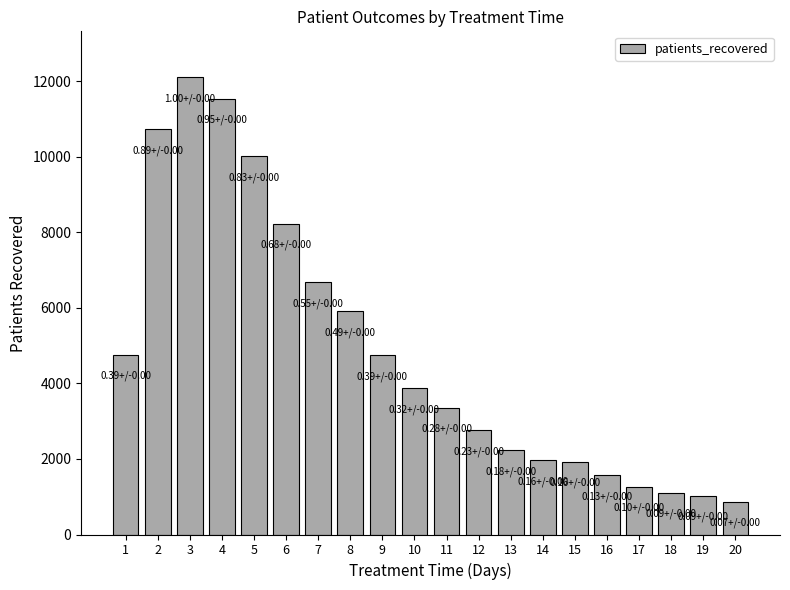

True or false: the data shows 12107 at 3.

True